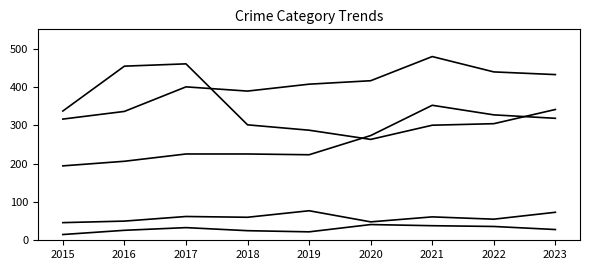

The value of Aggravated Battery at 2022 is 244. True or false?

False